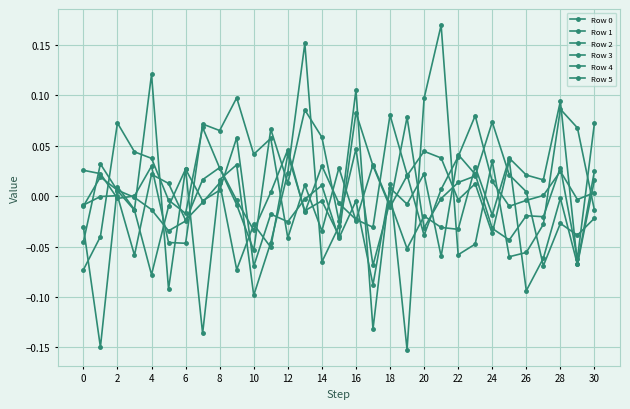

Rank the series by their maximum value, from lowest to highest.

Row 1, Row 4, Row 5, Row 2, Row 0, Row 3